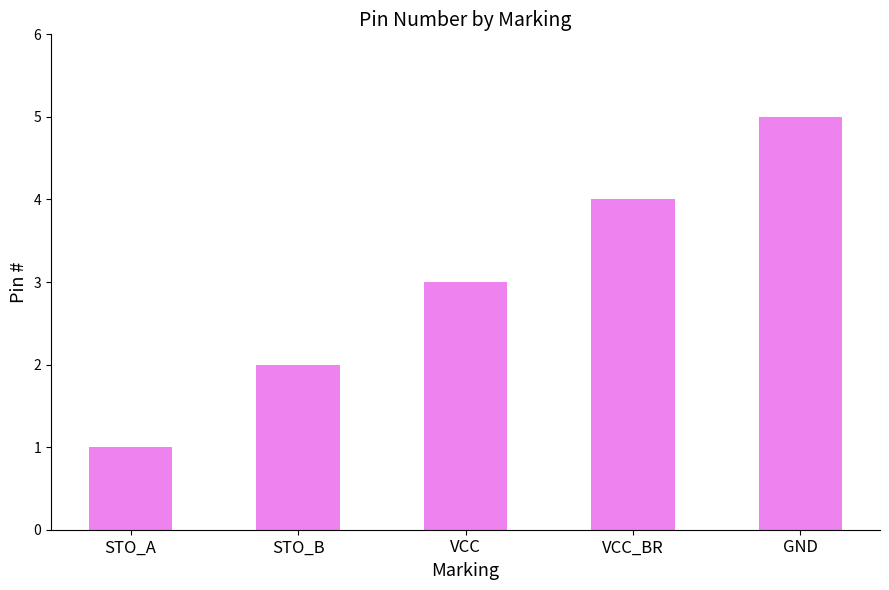

What is the value of the 5th bar from the left?

5